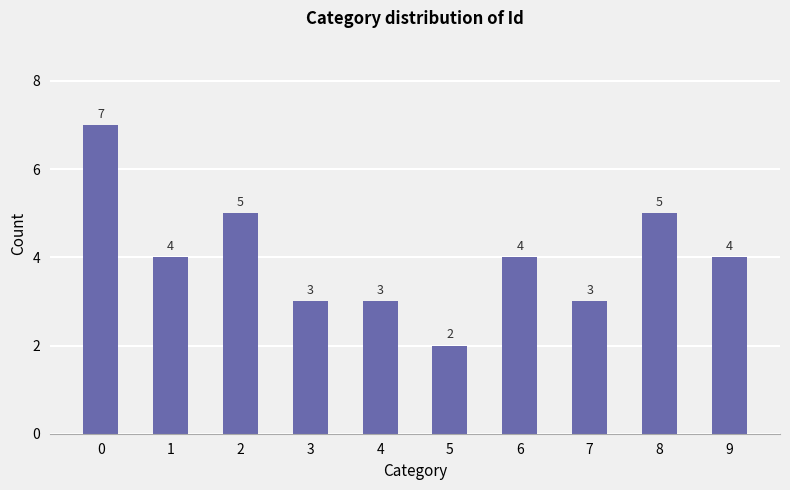

What value does the data have at 6?

4